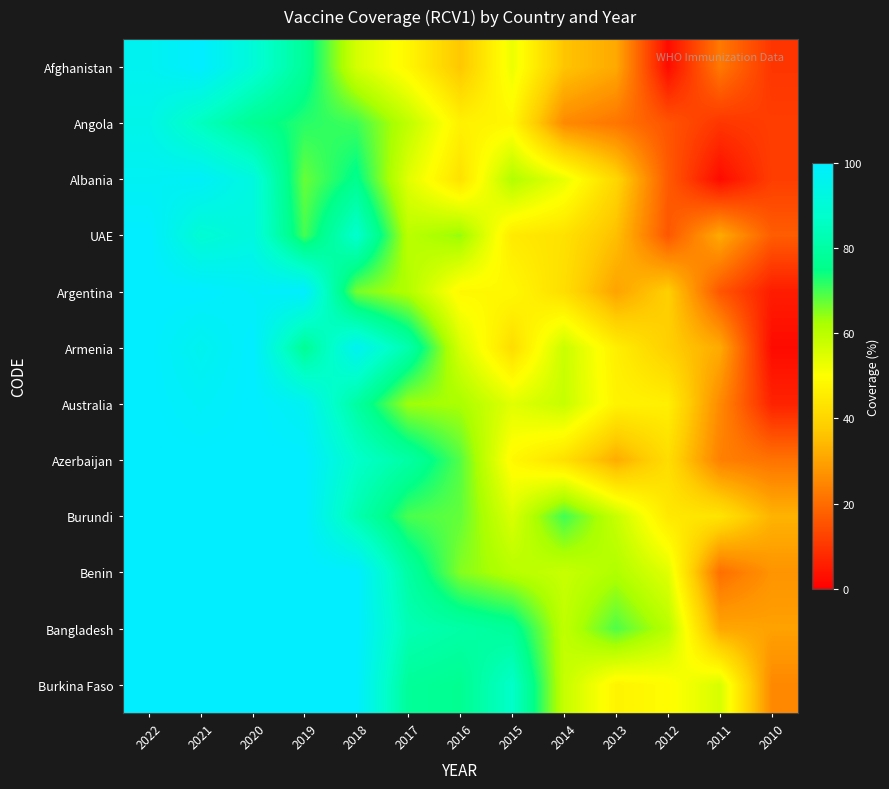

Reading right to left, extract all data points from this chart.

Afghanistan: 2010=10.0	2011=22.4	2012=2.3	2013=31.2	2014=36.4	2015=52.7	2016=36.7	2017=48.0	2018=56.3	2019=78.0	2020=90.3	2021=100.0	2022=96.2
Angola: 2010=11.6	2011=10.0	2012=15.7	2013=21.8	2014=25.5	2015=48.0	2016=46.7	2017=59.3	2018=70.4	2019=72.1	2020=76.8	2021=85.1	2022=94.4
Albania: 2010=11.5	2011=2.3	2012=16.8	2013=40.3	2014=53.3	2015=61.1	2016=43.0	2017=54.4	2018=75.9	2019=67.4	2020=92.1	2021=98.1	2022=97.0
UAE: 2010=17.3	2011=31.4	2012=16.2	2013=35.4	2014=42.9	2015=45.0	2016=63.9	2017=60.1	2018=87.9	2019=70.0	2020=92.2	2021=89.3	2022=100.0
Argentina: 2010=5.4	2011=16.0	2012=38.5	2013=30.1	2014=42.0	2015=48.4	2016=48.4	2017=61.2	2018=66.3	2019=99.7	2020=98.3	2021=100.0	2022=100.0
Armenia: 2010=2.2	2011=31.5	2012=38.5	2013=46.2	2014=57.8	2015=41.8	2016=56.0	2017=81.5	2018=96.3	2019=77.2	2020=100.0	2021=95.9	2022=100.0
Australia: 2010=6.6	2011=25.5	2012=46.3	2013=47.1	2014=58.2	2015=54.4	2016=62.3	2017=63.2	2018=79.6	2019=96.7	2020=100.0	2021=98.1	2022=100.0
Azerbaijan: 2010=21.3	2011=23.8	2012=41.8	2013=31.9	2014=42.6	2015=48.4	2016=68.8	2017=80.0	2018=87.5	2019=100.0	2020=100.0	2021=100.0	2022=100.0
Burundi: 2010=33.1	2011=43.5	2012=44.7	2013=58.2	2014=70.2	2015=55.5	2016=67.7	2017=69.6	2018=82.5	2019=100.0	2020=100.0	2021=100.0	2022=100.0
Benin: 2010=27.3	2011=20.5	2012=54.5	2013=61.5	2014=58.1	2015=60.5	2016=65.3	2017=79.9	2018=100.0	2019=100.0	2020=100.0	2021=100.0	2022=100.0
Bangladesh: 2010=29.9	2011=30.9	2012=60.5	2013=69.2	2014=59.2	2015=77.8	2016=80.6	2017=83.0	2018=100.0	2019=100.0	2020=100.0	2021=100.0	2022=100.0
Burkina Faso: 2010=25.3	2011=55.9	2012=49.4	2013=47.3	2014=58.5	2015=86.9	2016=76.4	2017=77.9	2018=99.7	2019=100.0	2020=100.0	2021=100.0	2022=100.0